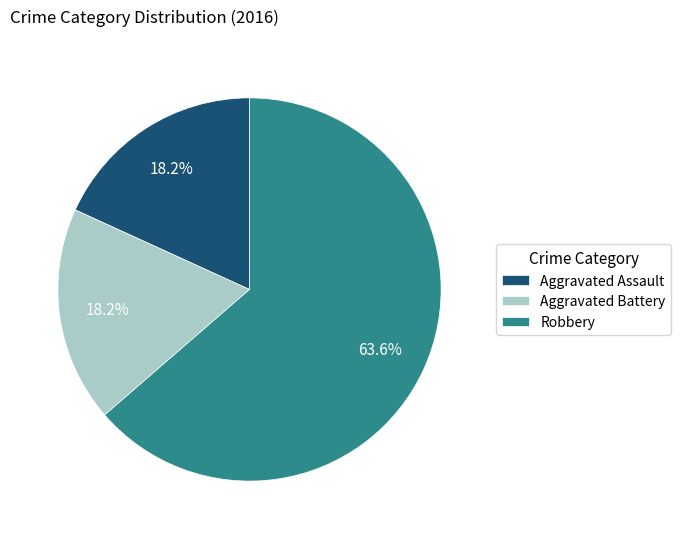

What is the largest slice in the pie chart?

Robbery